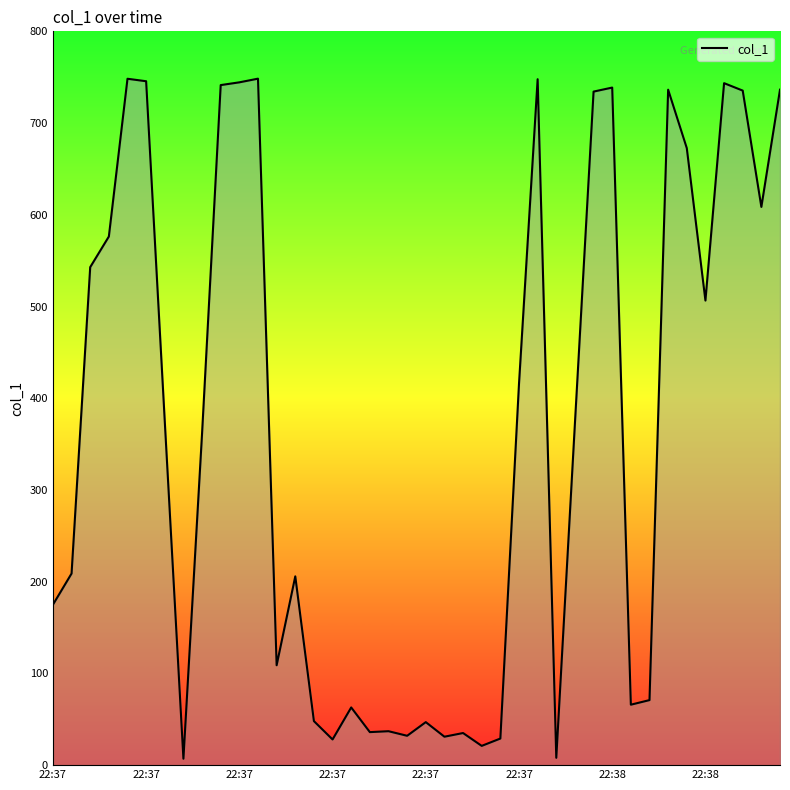

What is the maximum value shown in the chart?

748.4